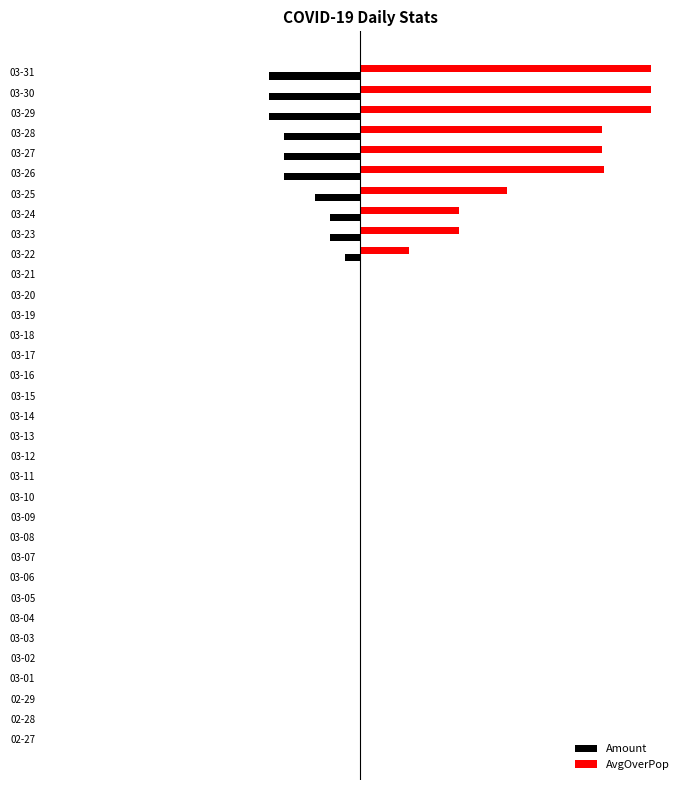

What are all the series names shown in the legend?

Amount, AvgOverPop